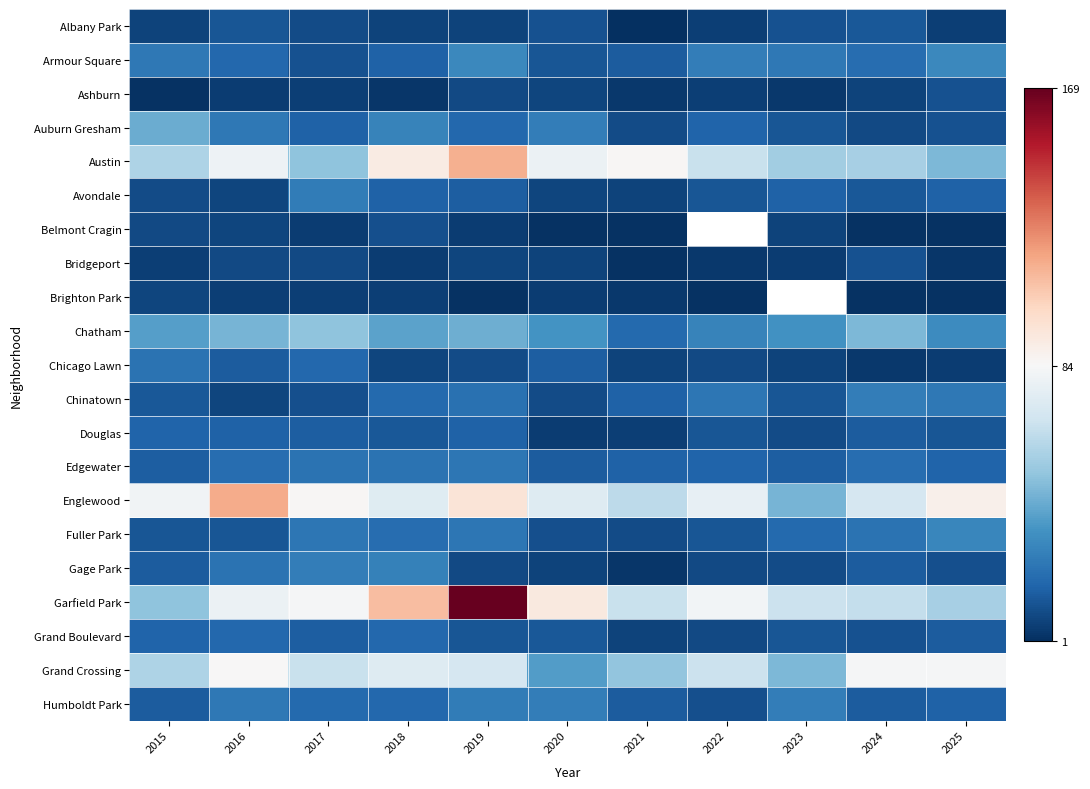

What is the maximum value shown in the chart?

169.0